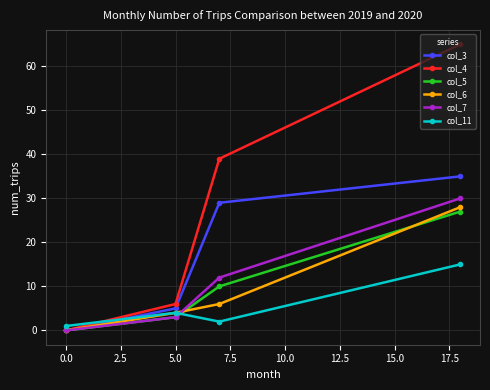

Which series has the largest total across all categories?

col_4